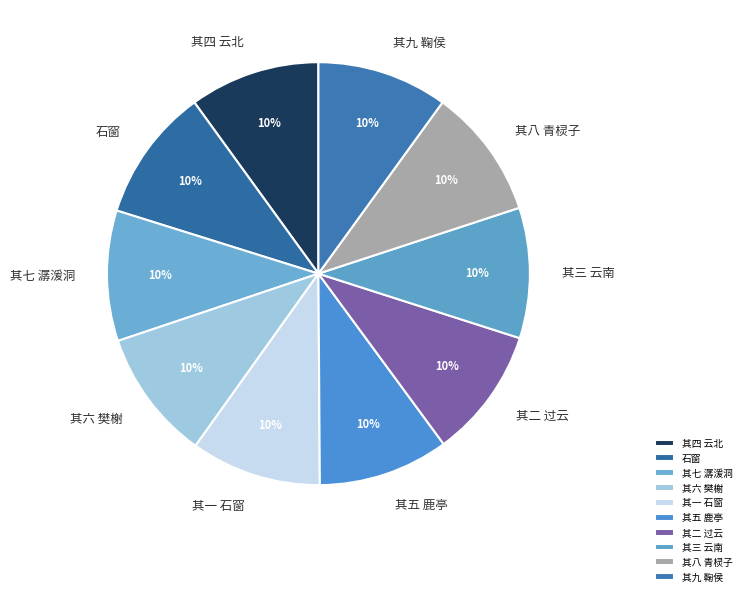

Does 其八 青棂子 represent more than half of the total?

No